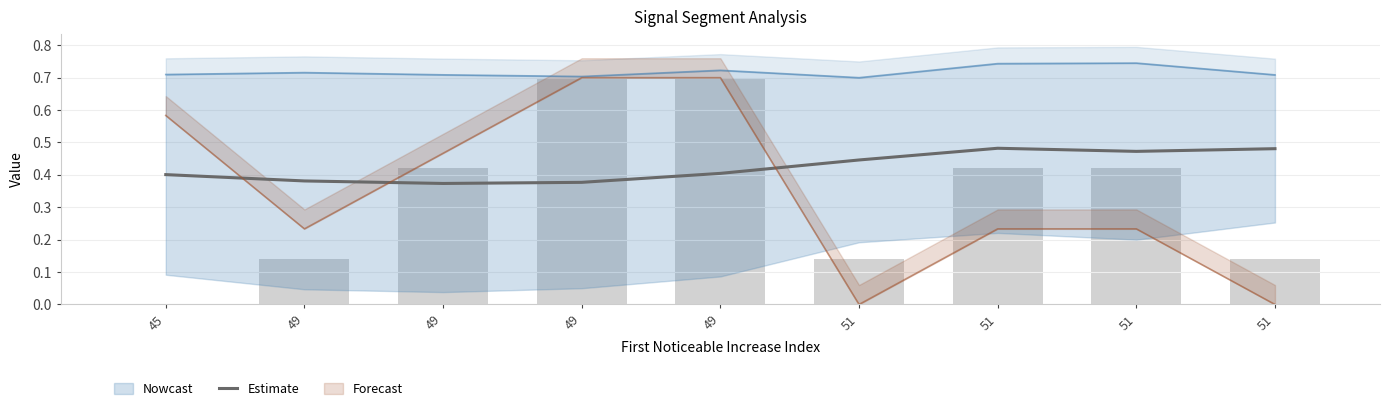

Reading left to right, what are all the values shown in this chart?

0.4	0.4	0.4	0.4	0.4	0.4	0.5	0.5	0.5